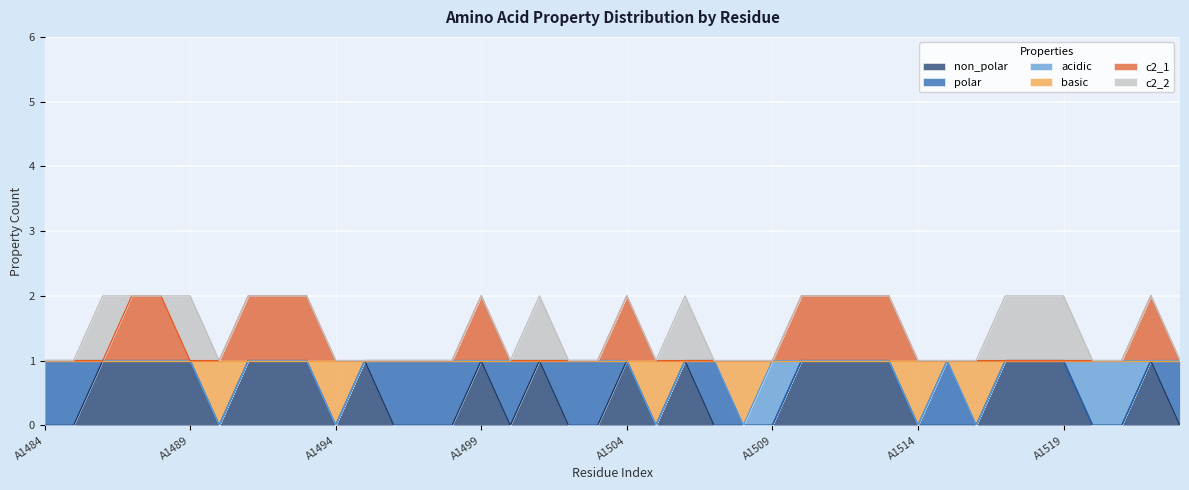

Which label corresponds to the largest value in the chart?

A1487